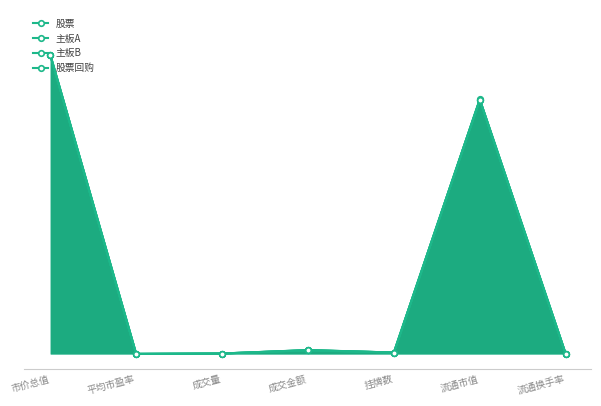

At which label is 股票回购 closest to 0?

流通换手率